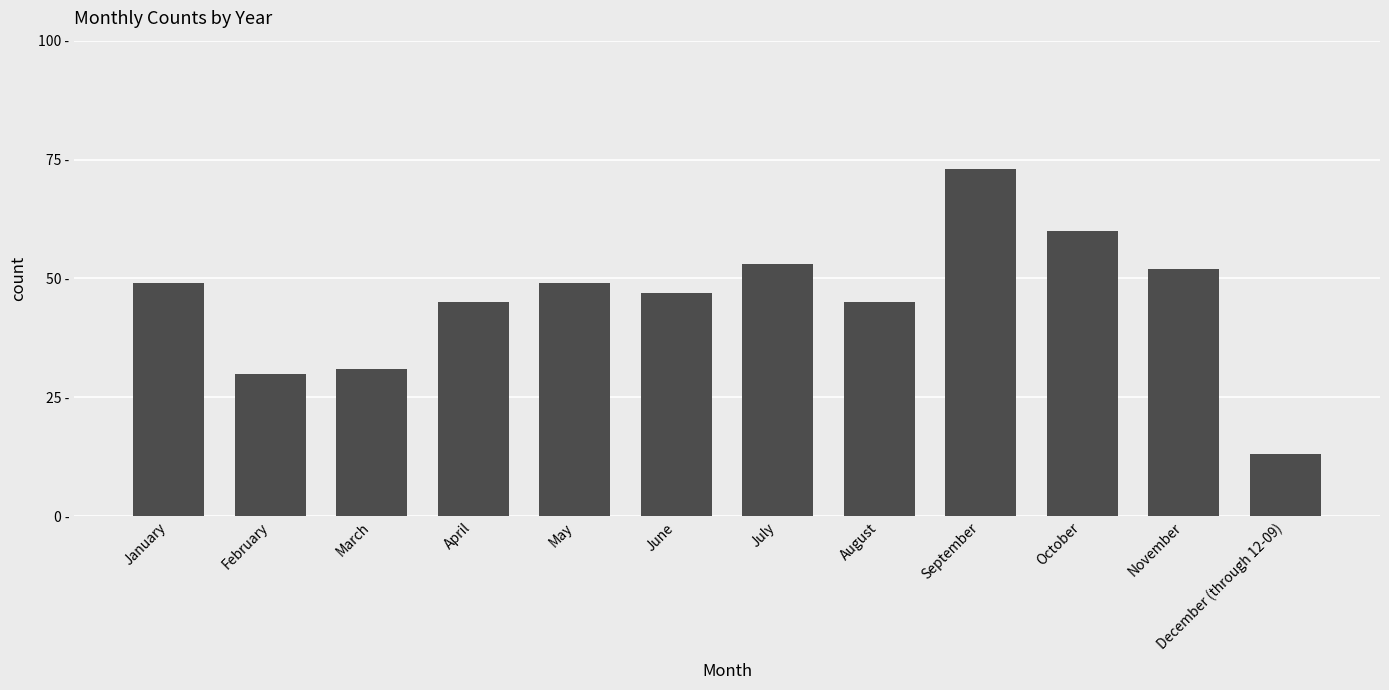

Are the bars horizontal?

No